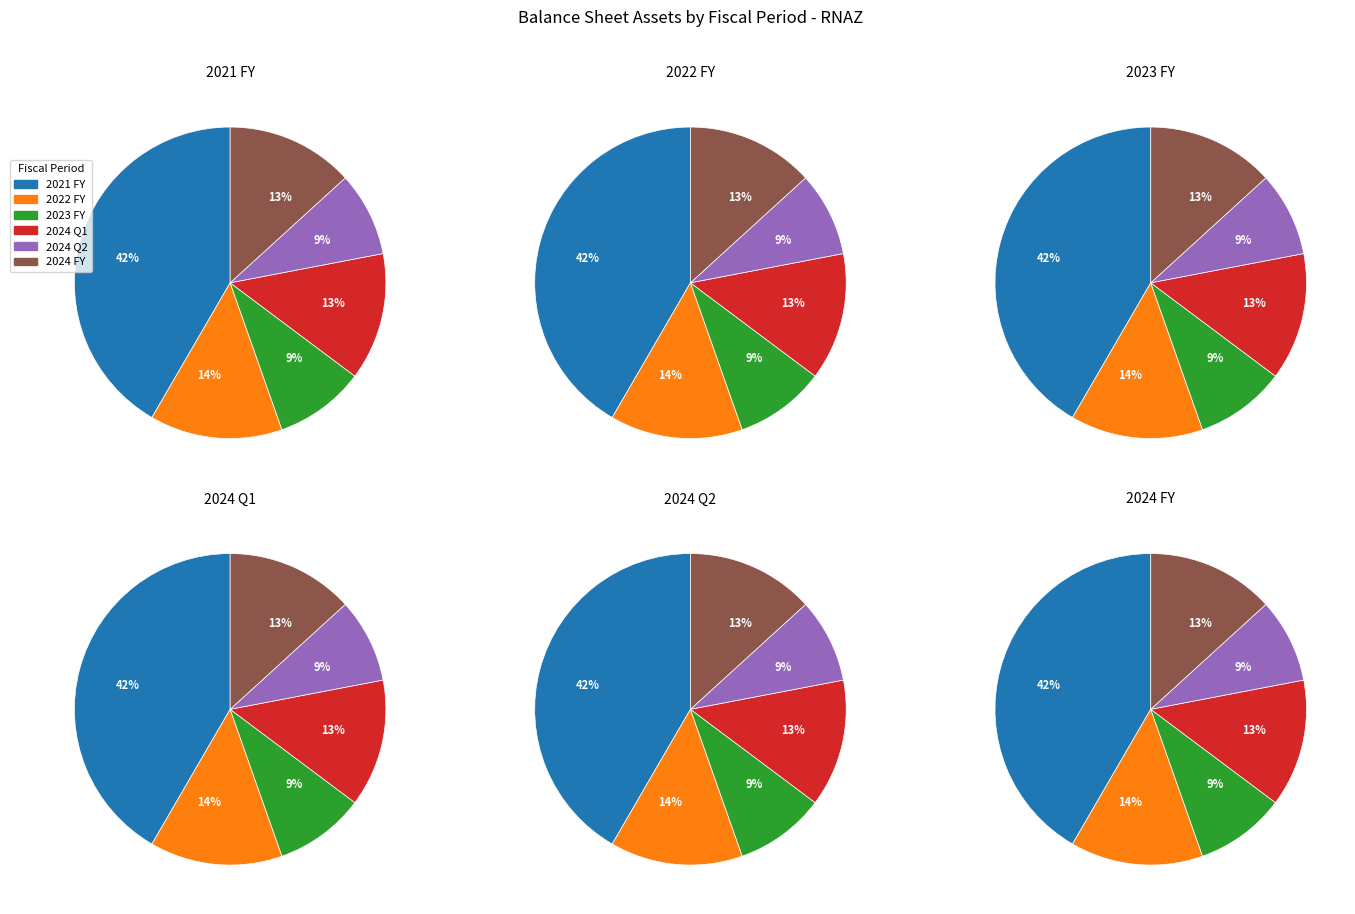

Which slice is the smallest?

2024_Q2